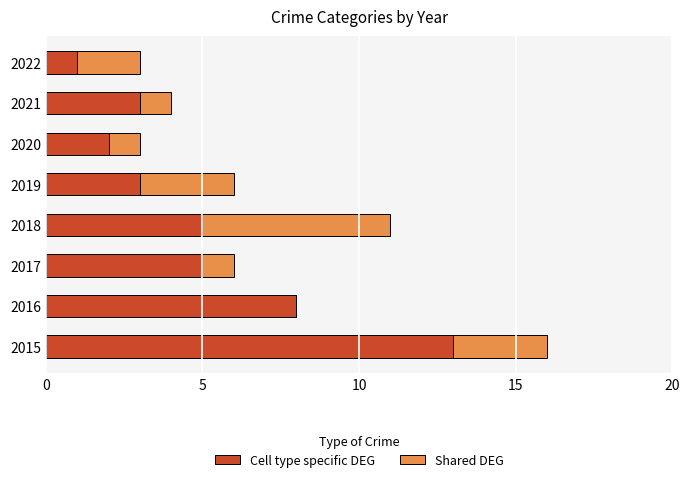

What is the highest value of the Cell type specific DEG series?

13